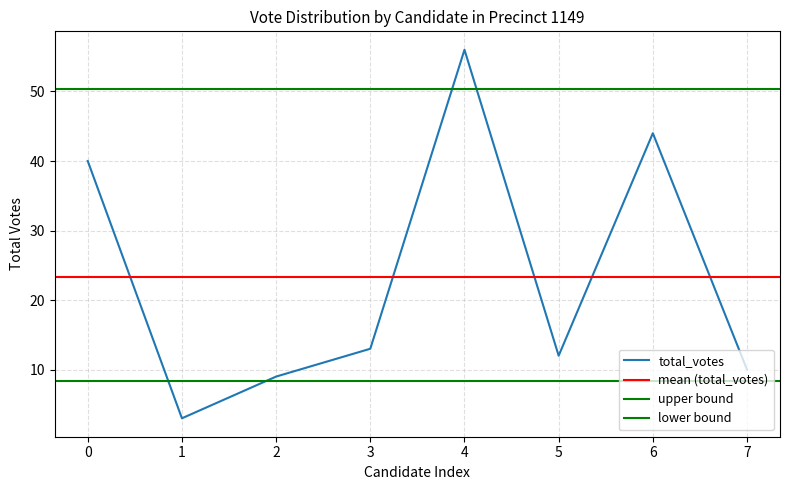

True or false: total_votes has a value of 56 at 4.

True